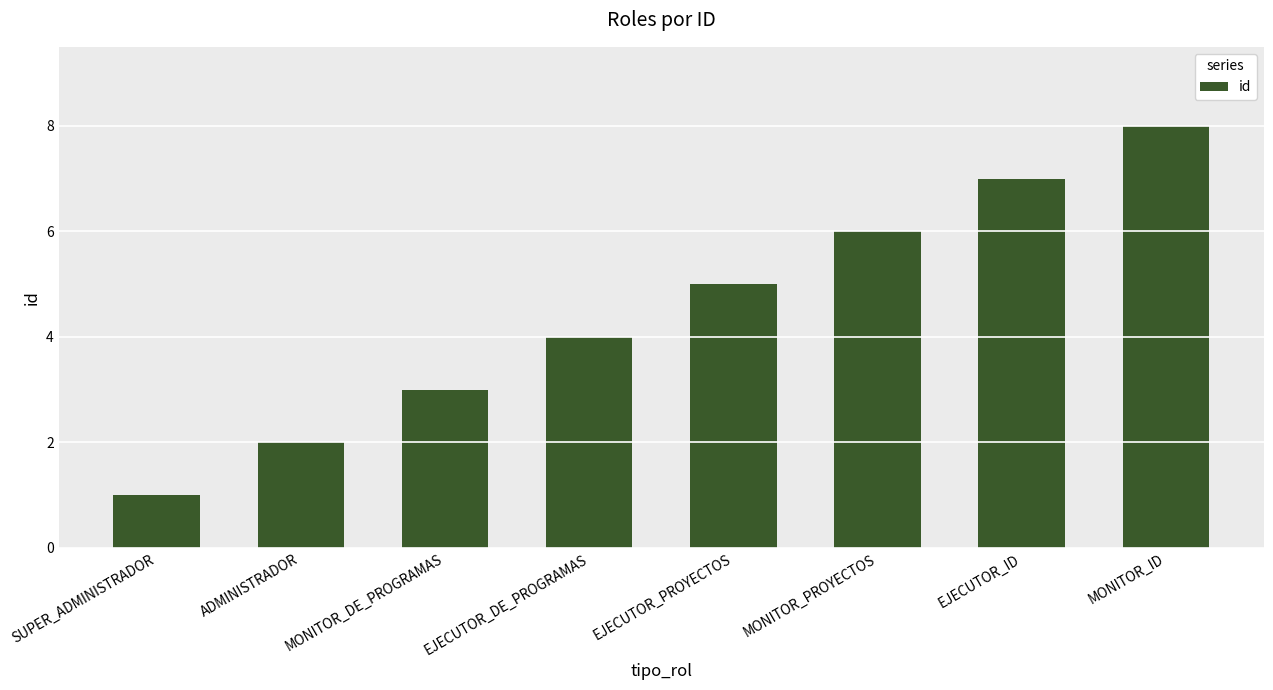

What is the value of the 8th bar from the left?

8